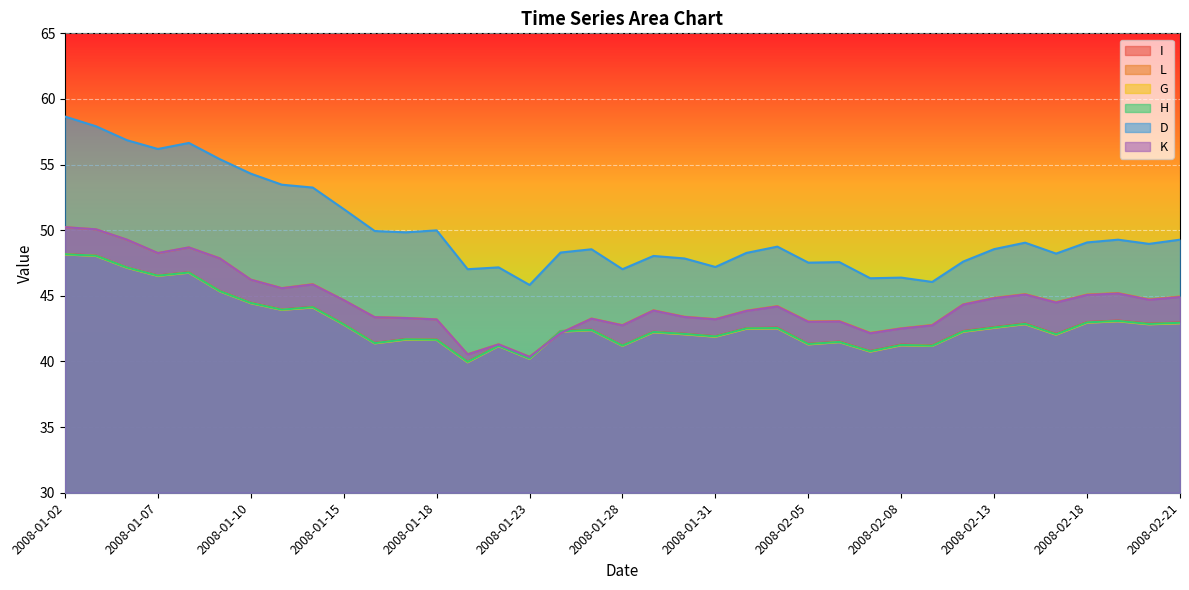

What position from the left is 2008-01-30?

21